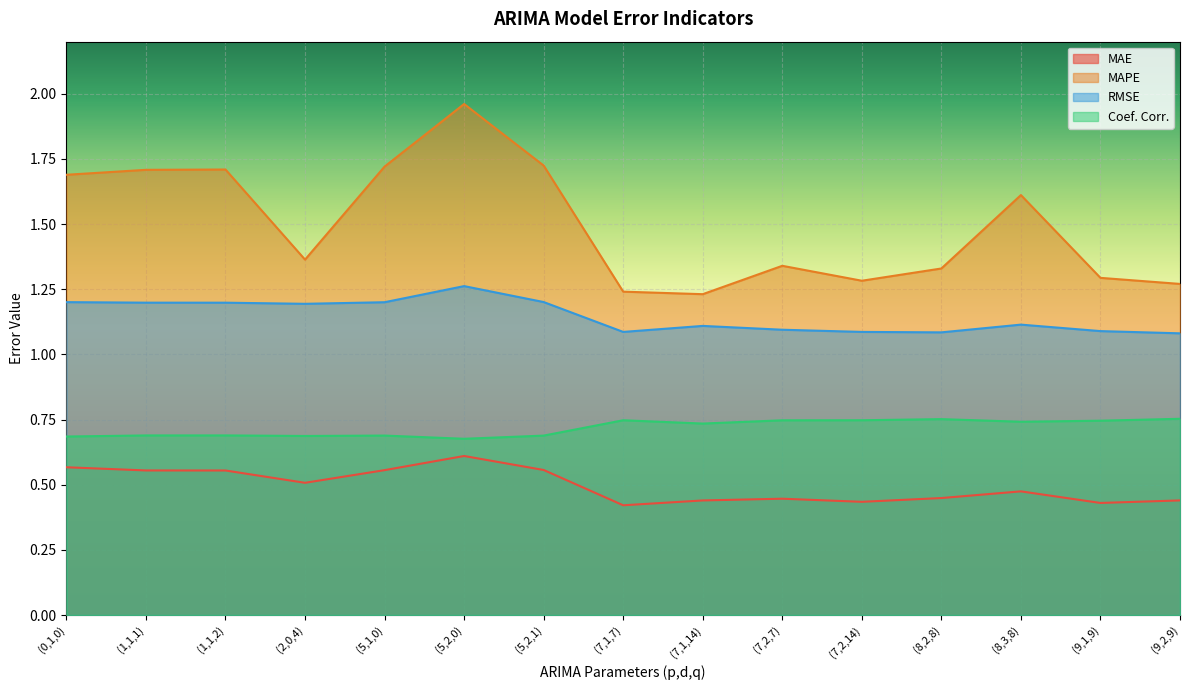

How many lines are shown in the chart?

4